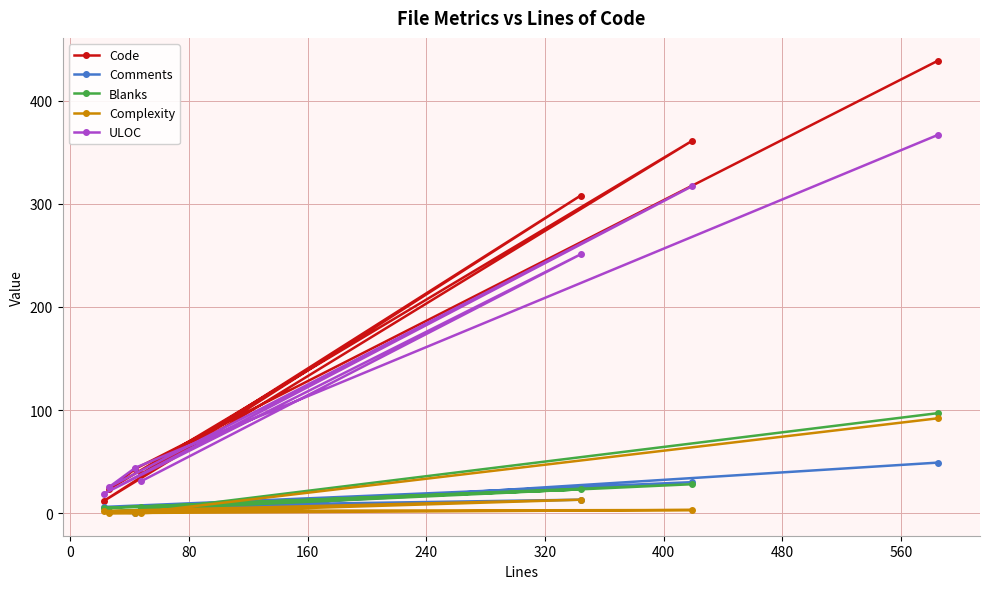

What is the greatest value displayed?

439